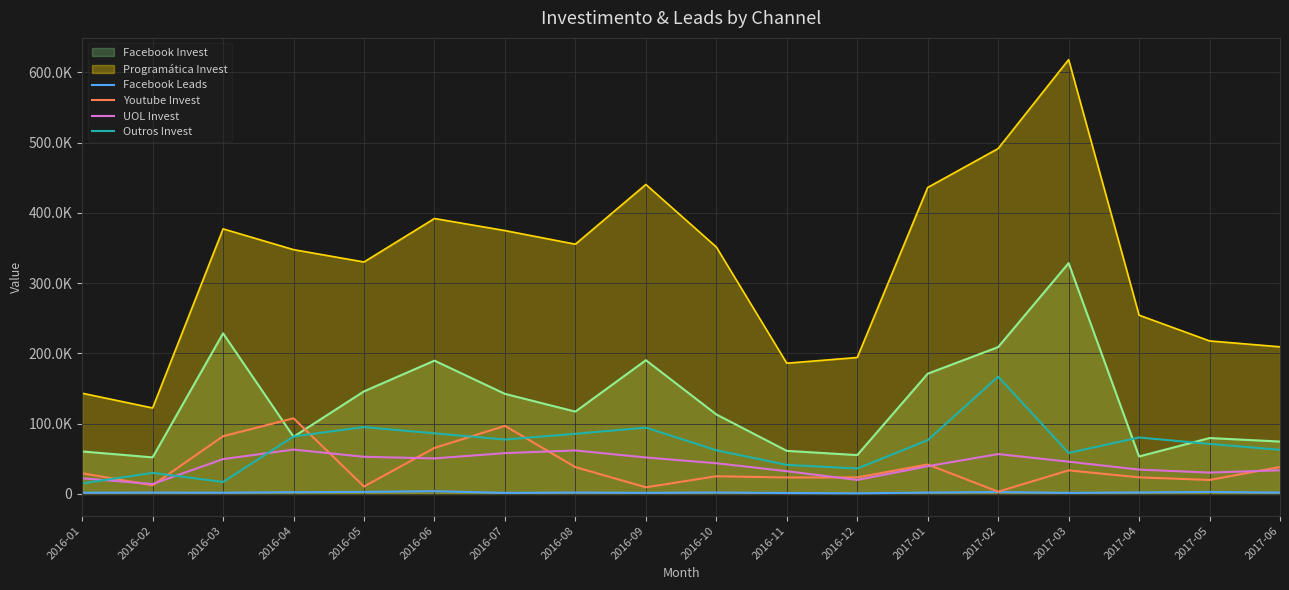

True or false: Facebook Leads has more than 1 interior local peaks.

True